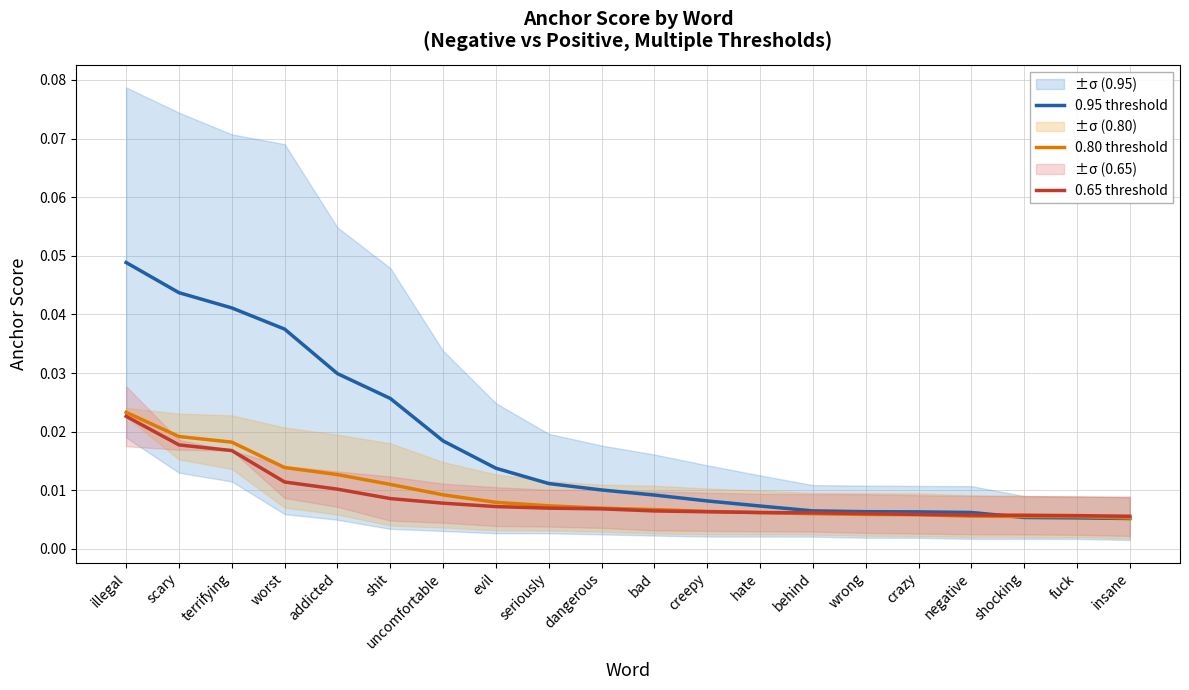

Rank the series by their maximum value, from highest to lowest.

0.95 threshold, 0.80 threshold, 0.65 threshold